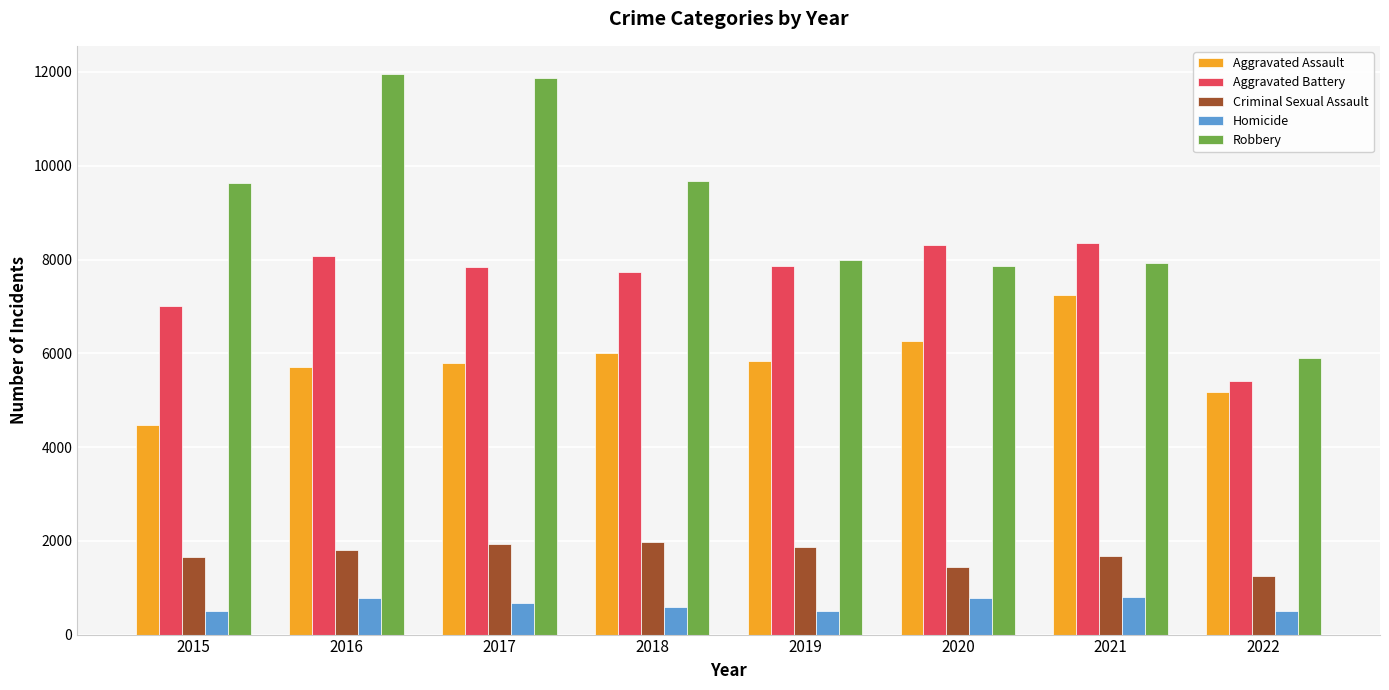

What is the maximum value shown in the chart?

11960